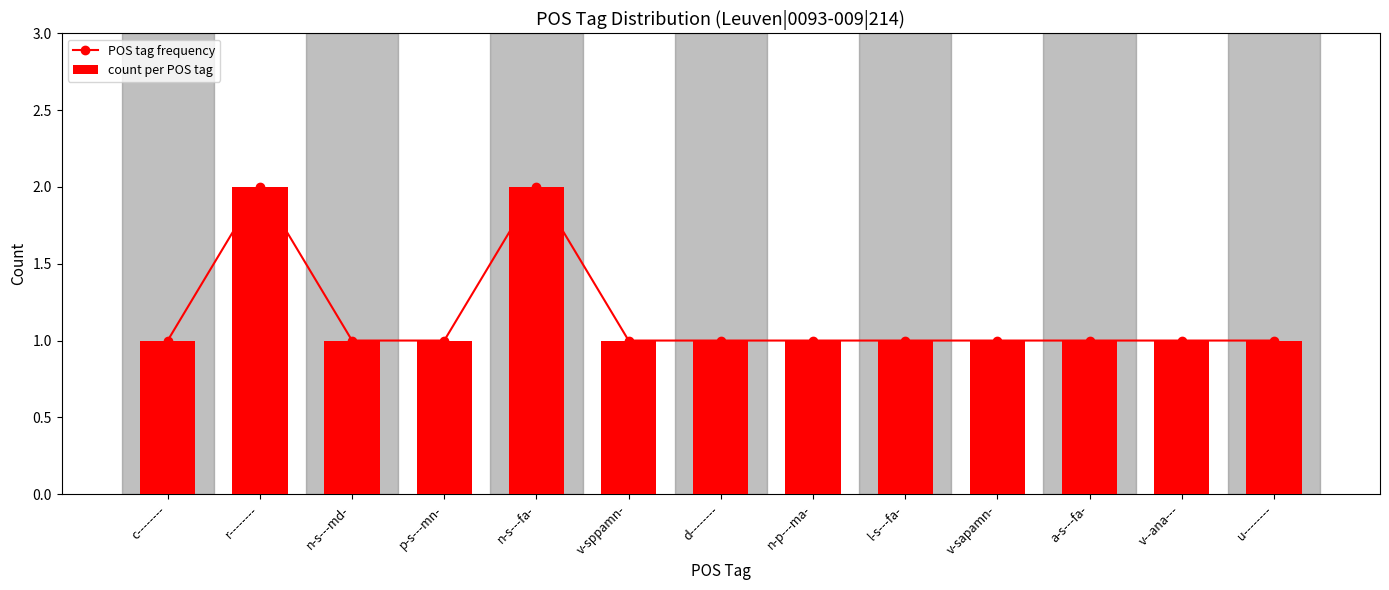

List the labels in order of count per POS tag value, largest first.

r--------, n-s---fa-, c--------, n-s---md-, p-s---mn-, v-sppamn-, d--------, n-p---ma-, l-s---fa-, v-sapamn-, a-s---fa-, v--ana---, u--------